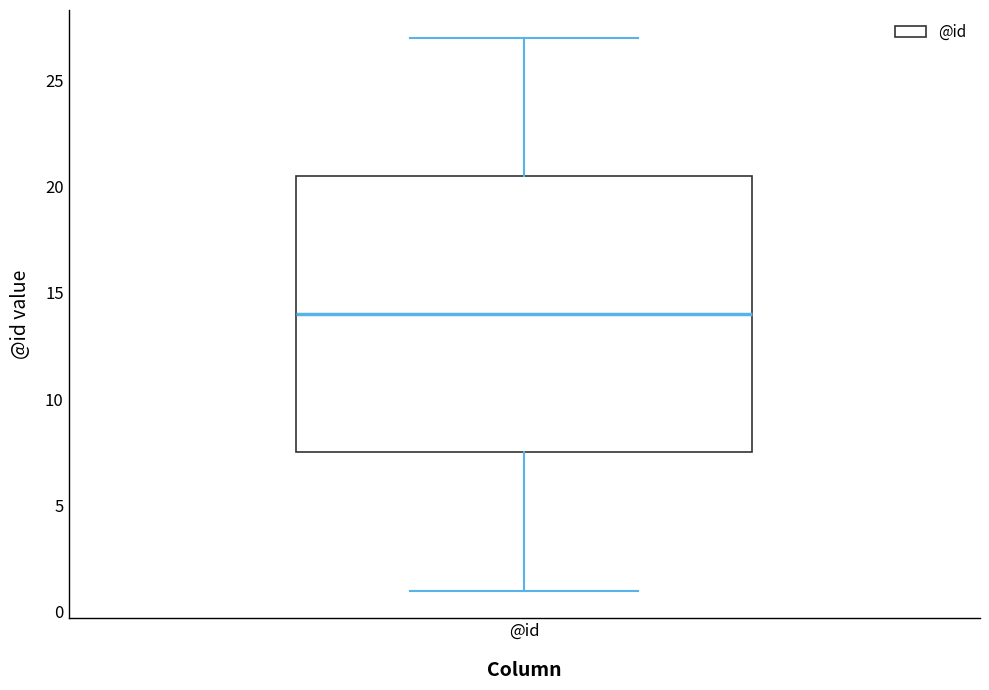

Where does the upper whisker of the box for @id end on the y-axis? The values are not printed on the chart, so give them approximately, as read against the axis.

27.0